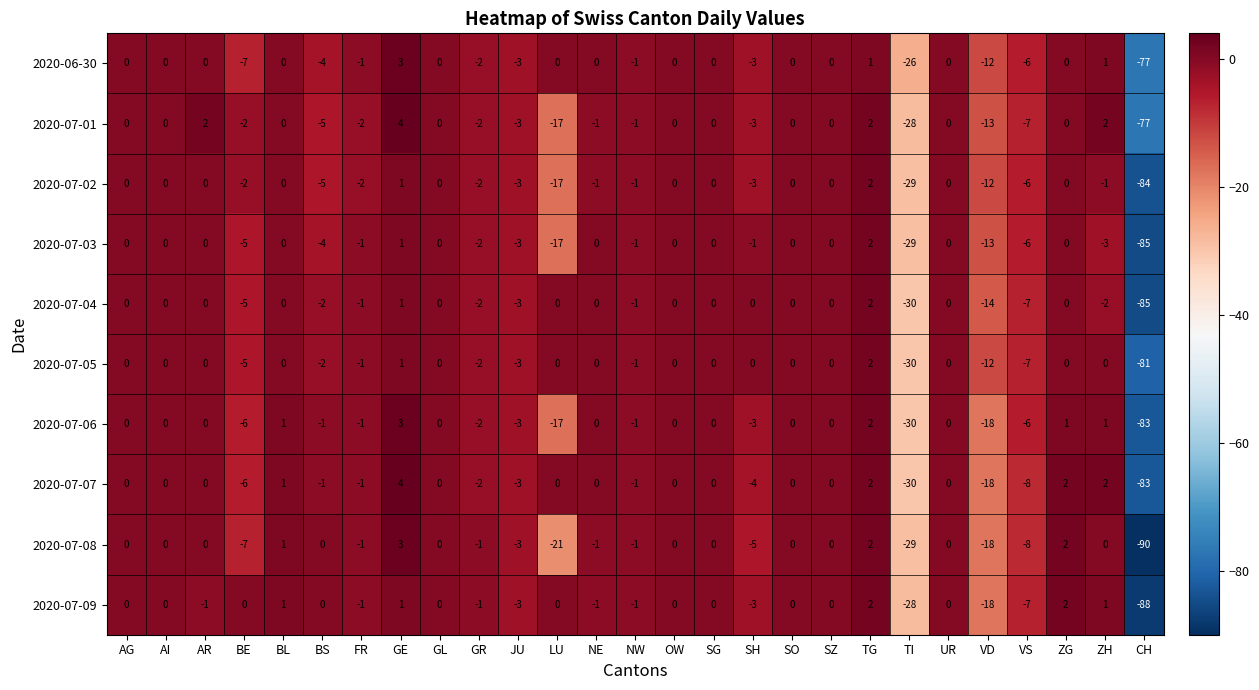

What is the lowest value of the 2020-07-06 series?

-83